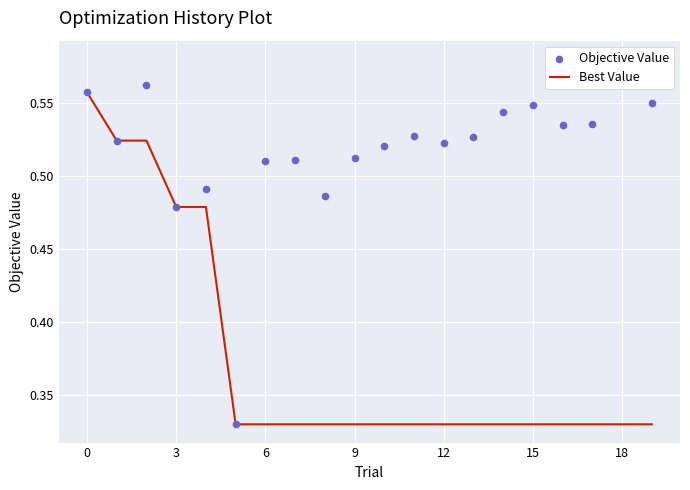

The value of Best Value at 12 is 0.1. True or false?

False